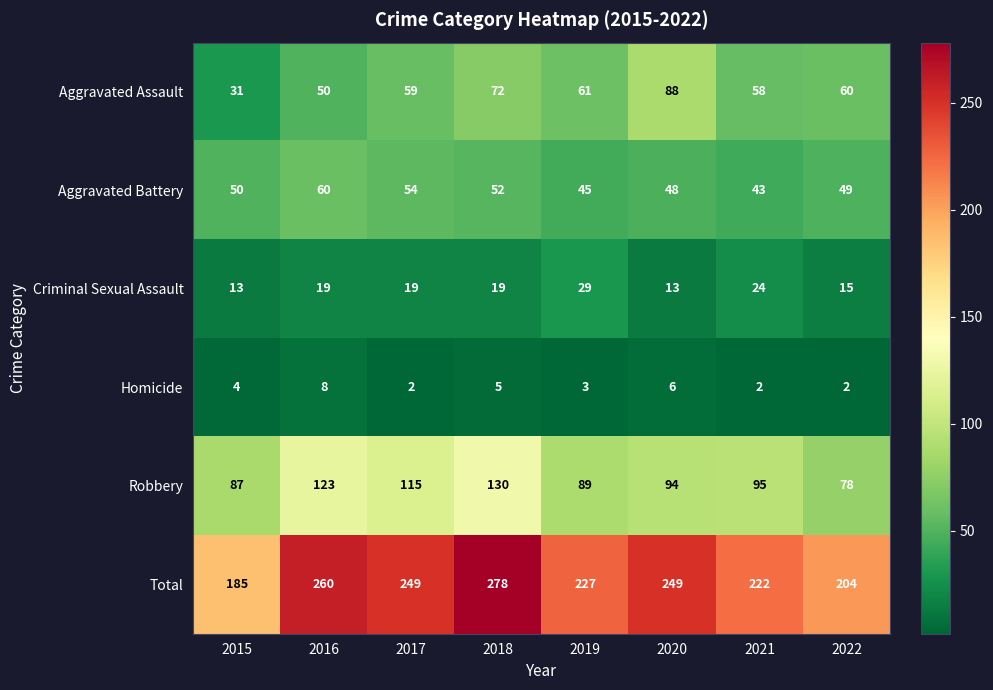

At 2017, list the series in order from smallest to largest.

Homicide, Criminal Sexual Assault, Aggravated Battery, Aggravated Assault, Robbery, Total